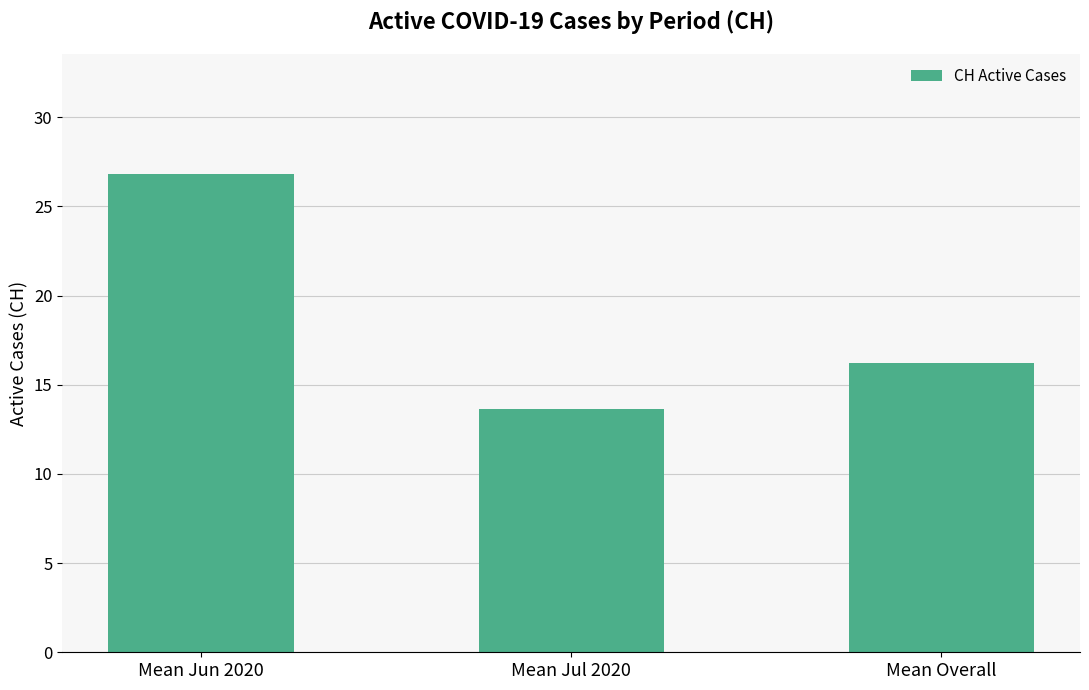

The value at Mean Jul 2020 is 20.0. True or false?

False